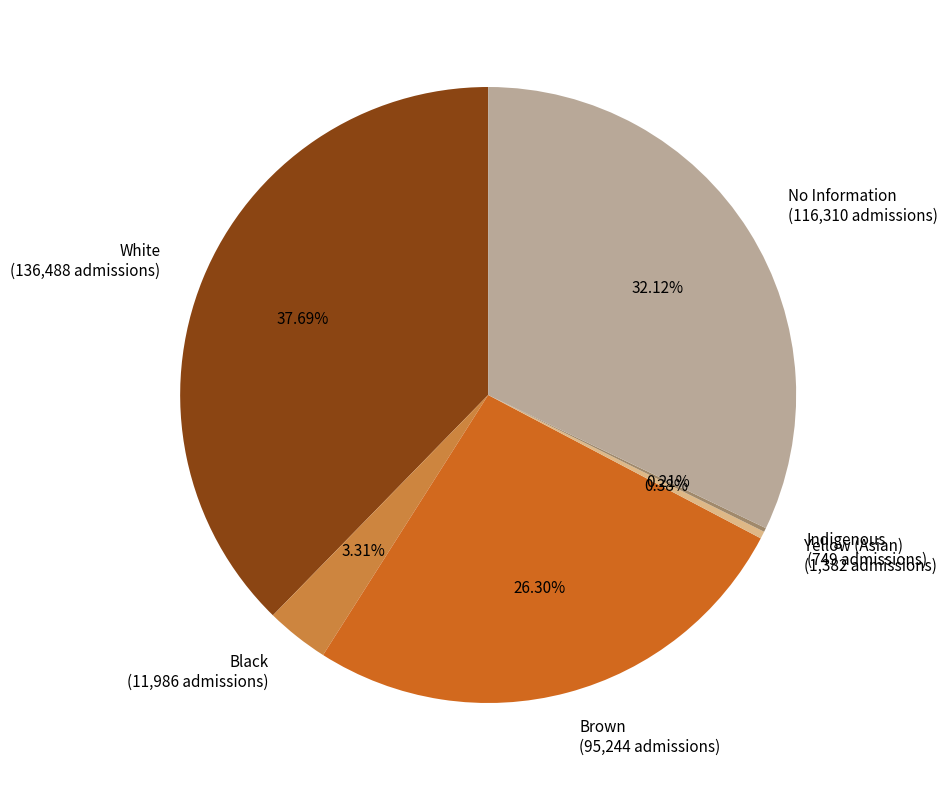

To the nearest percent, what is the difference between the largest and smallest slice percentages?

37%